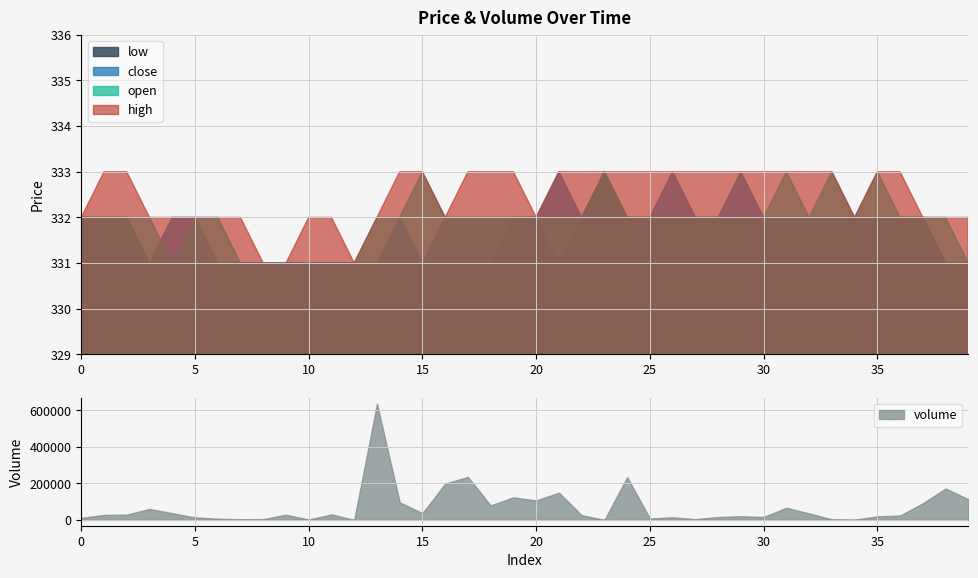

At which category does the chart reach its peak across all series?

13